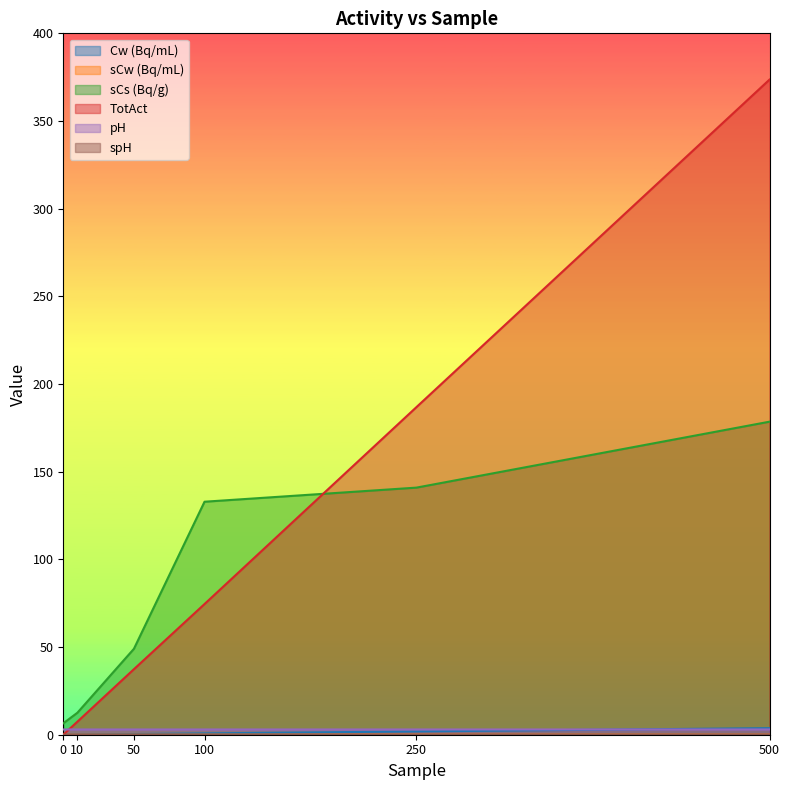

Is the value of sCs (Bq/g) at 100 greater than the value of TotAct at 10?

Yes